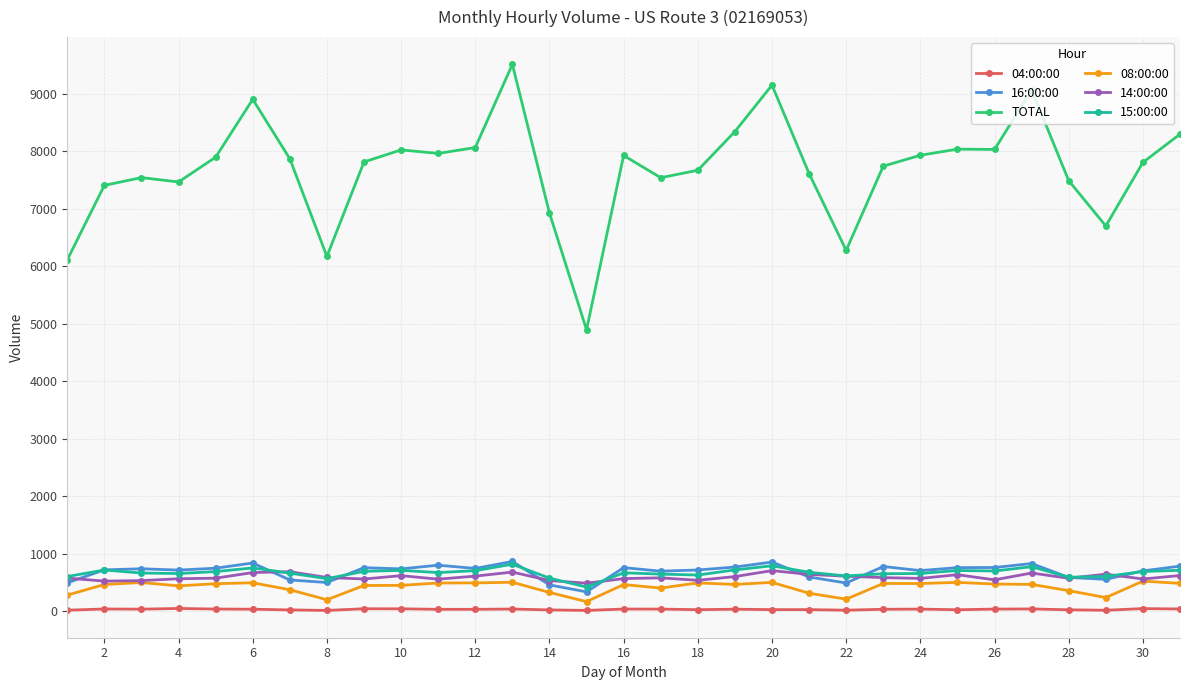

How many data points does each series have?

31